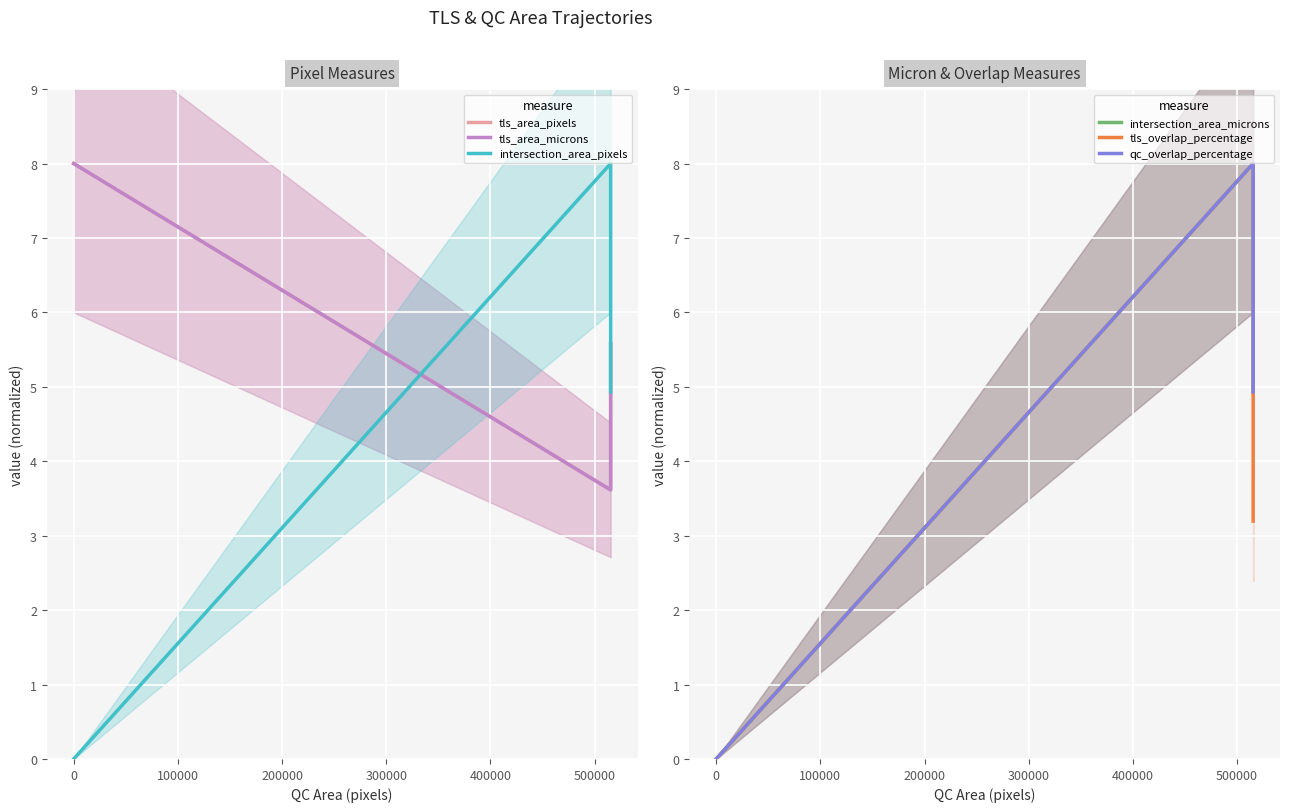

What is the sum of the tls_area_pixels values at 0 and 100000?

9.2